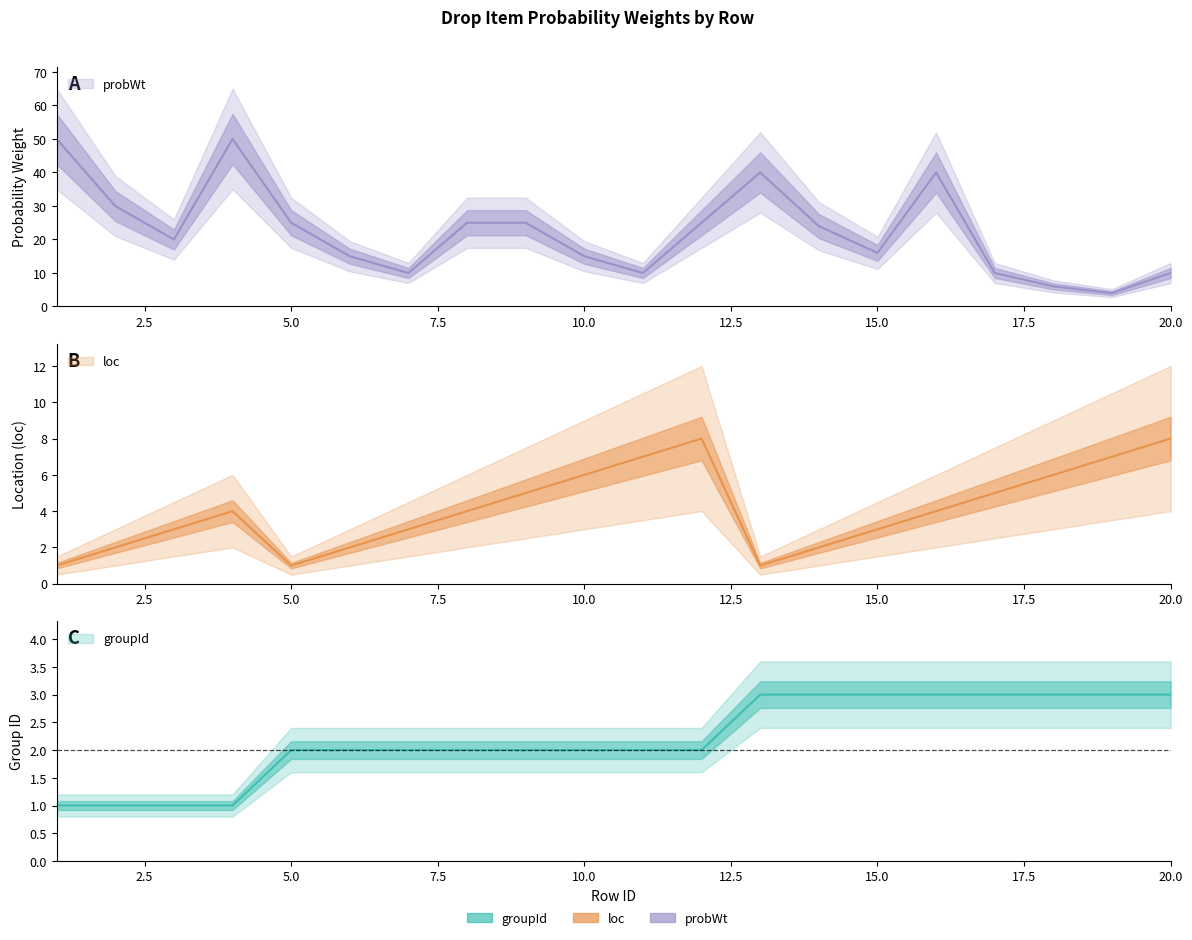

How many interior local peaks does the loc series have?

2